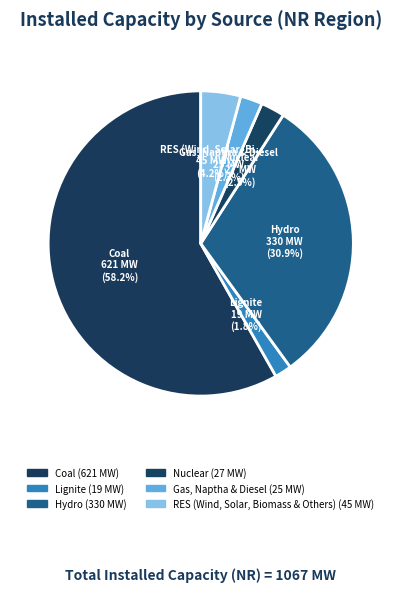

Count the number of slices in the pie.

6